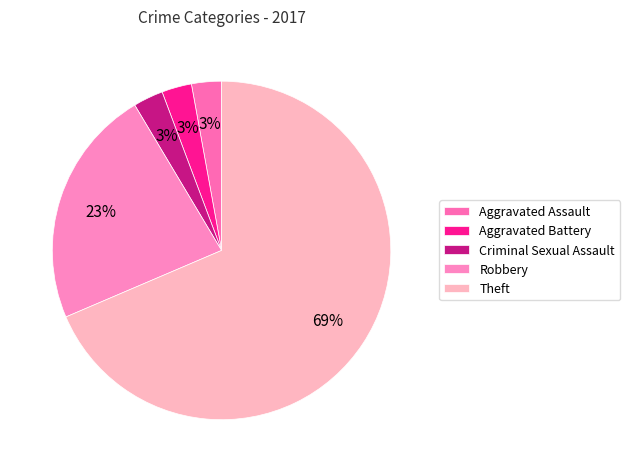

Which has a higher value, Theft or Aggravated Assault?

Theft